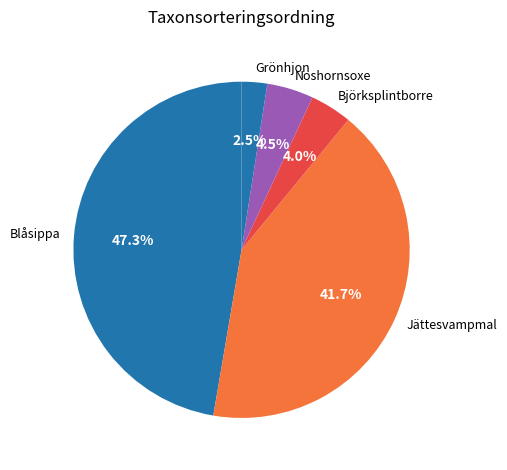

To the nearest percent, what percentage of the pie is Björksplintborre?

4%